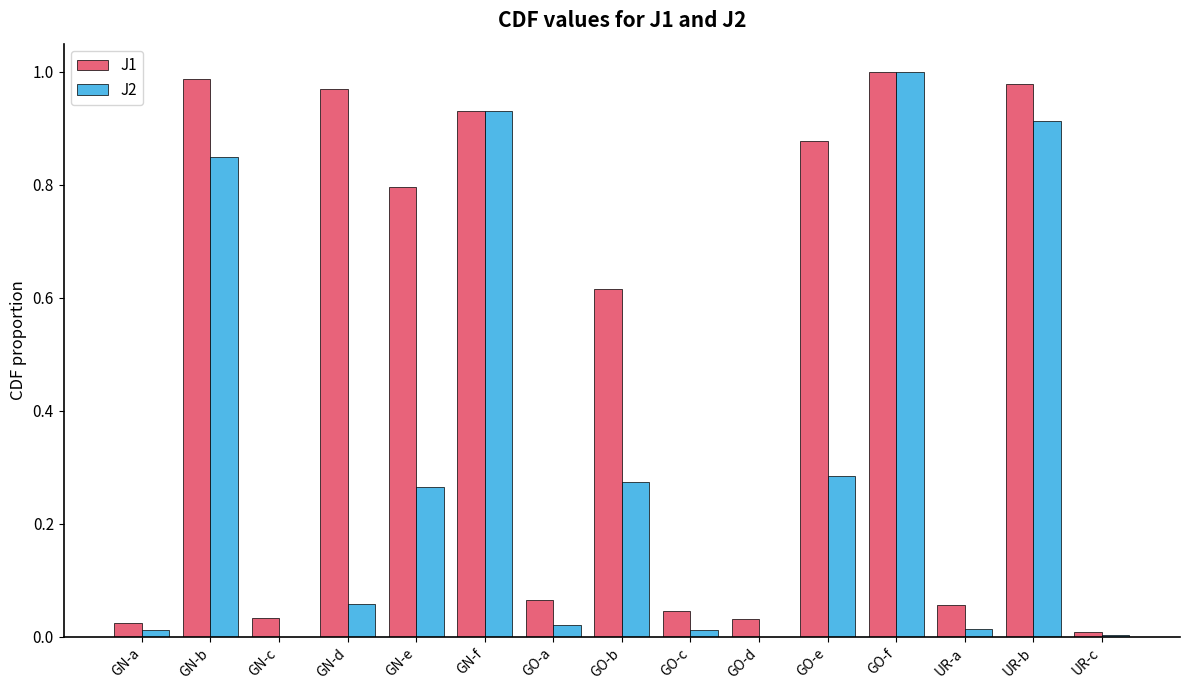

At which category is the sum across all series the highest?

GO-f